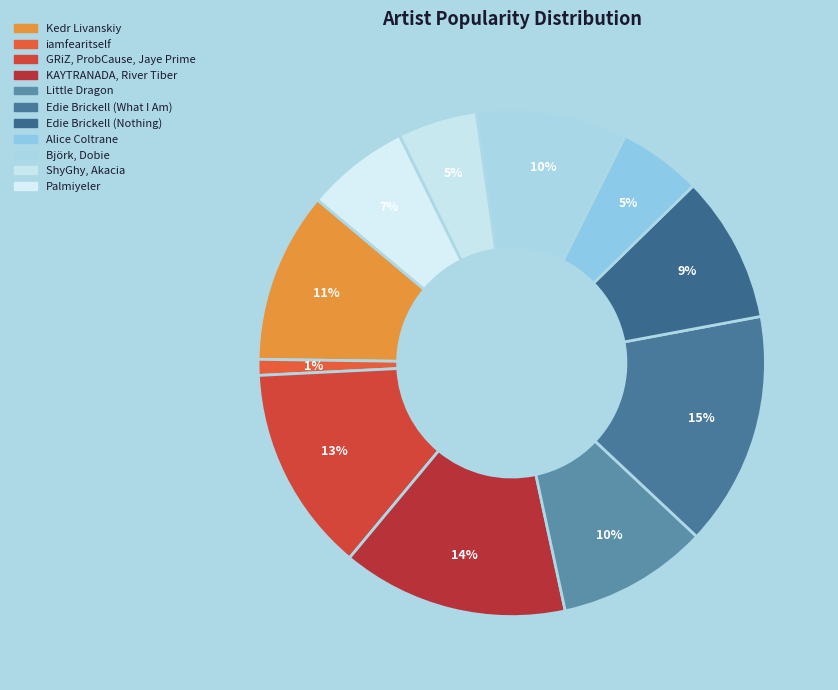

Is the sum of iamfearitself and GRiZ, ProbCause, Jaye Prime greater than half?

No